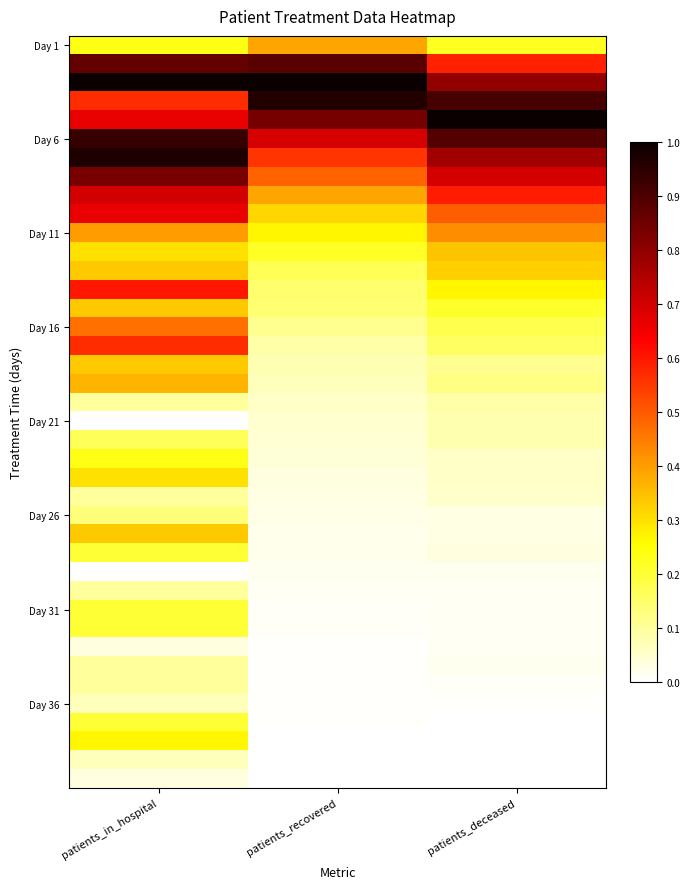

What is the greatest value displayed?

1.0